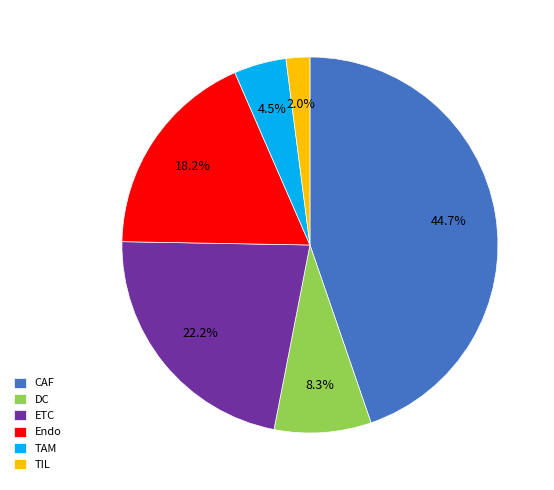

Is there a majority slice in this chart?

No